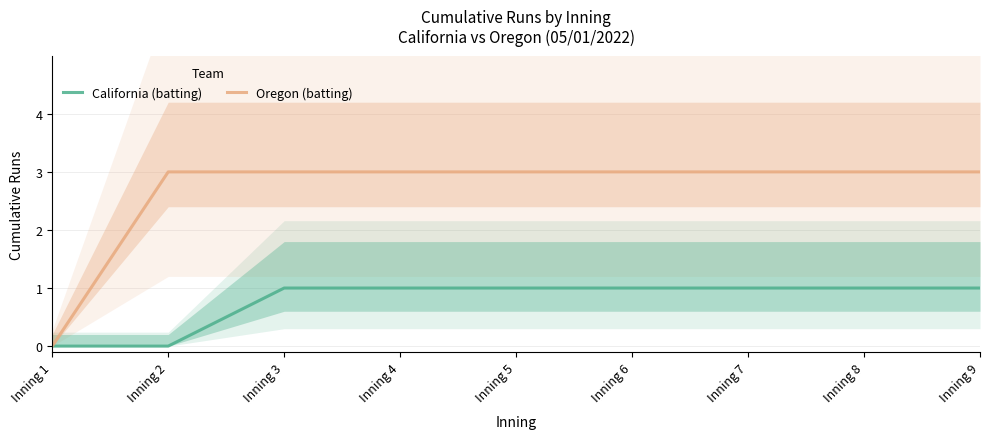

List the series in order of their overall mean, highest first.

Oregon (batting), California (batting)